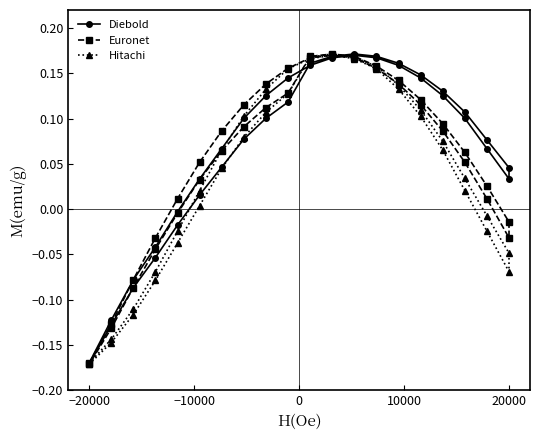

How many times do Diebold and Hitachi cross each other?

4